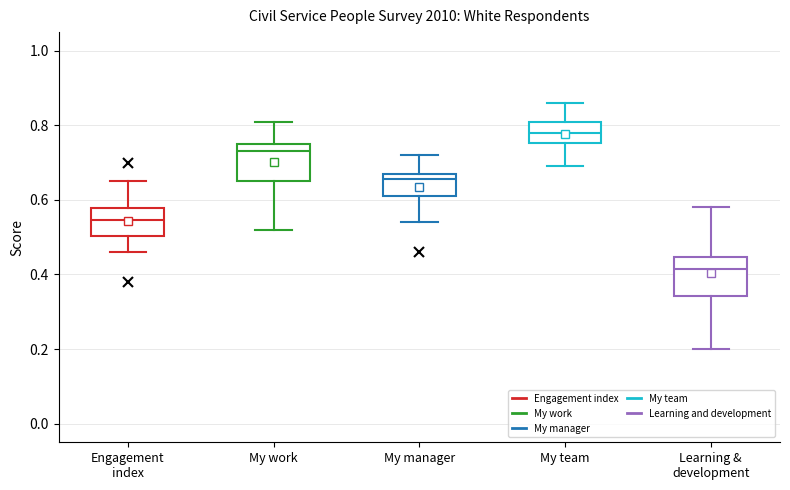

Which box's median line is the lowest?

Learning & development